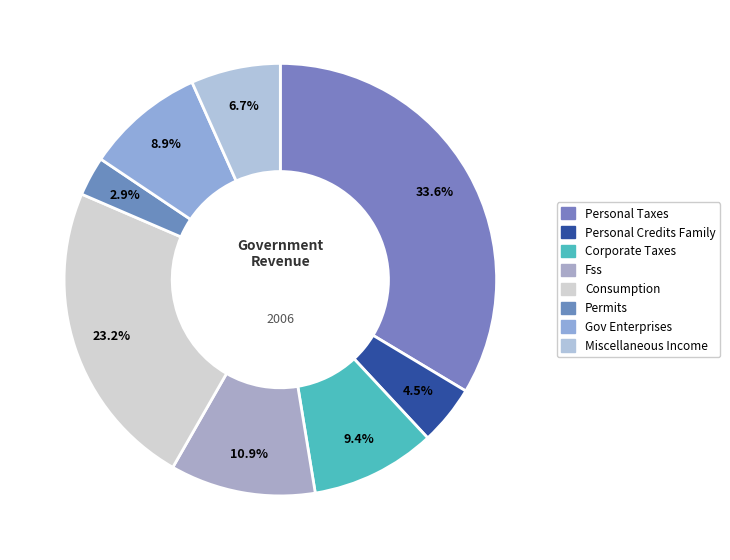

How many segments does this pie chart have?

8